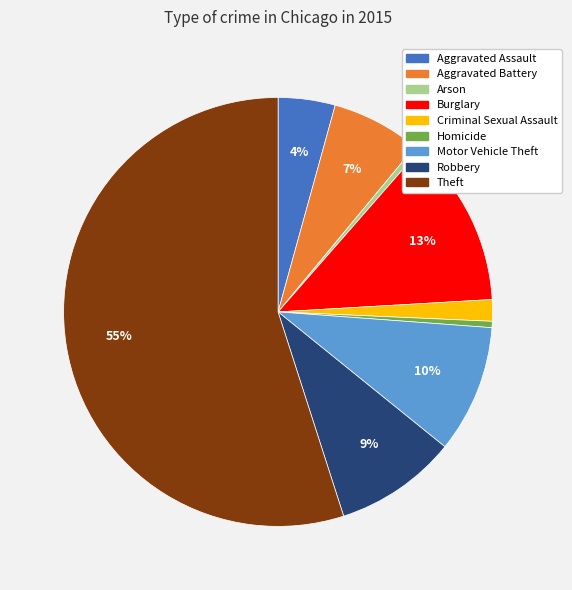

True or false: Burglary accounts for 26% of the total.

False